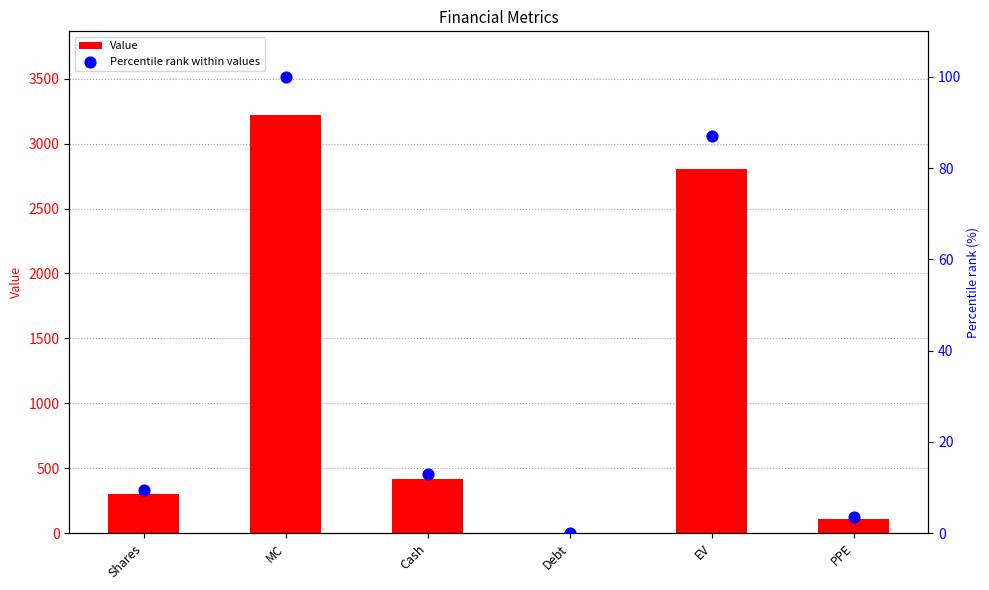

Which series has the largest total across all categories?

Value